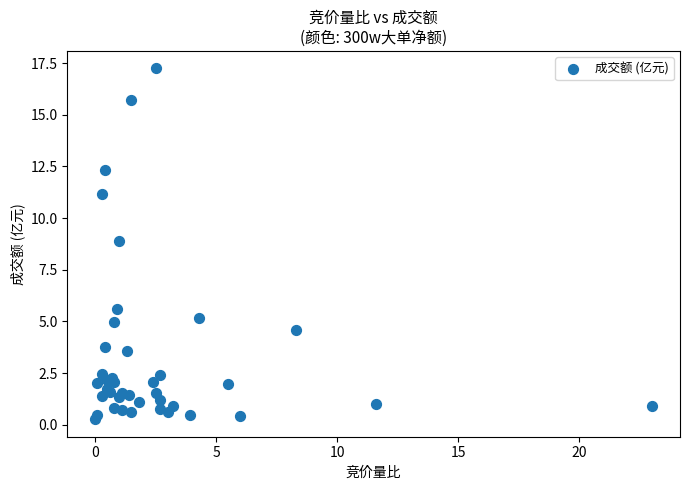

What Y value in the scatter plot is closest to 8?

8.9